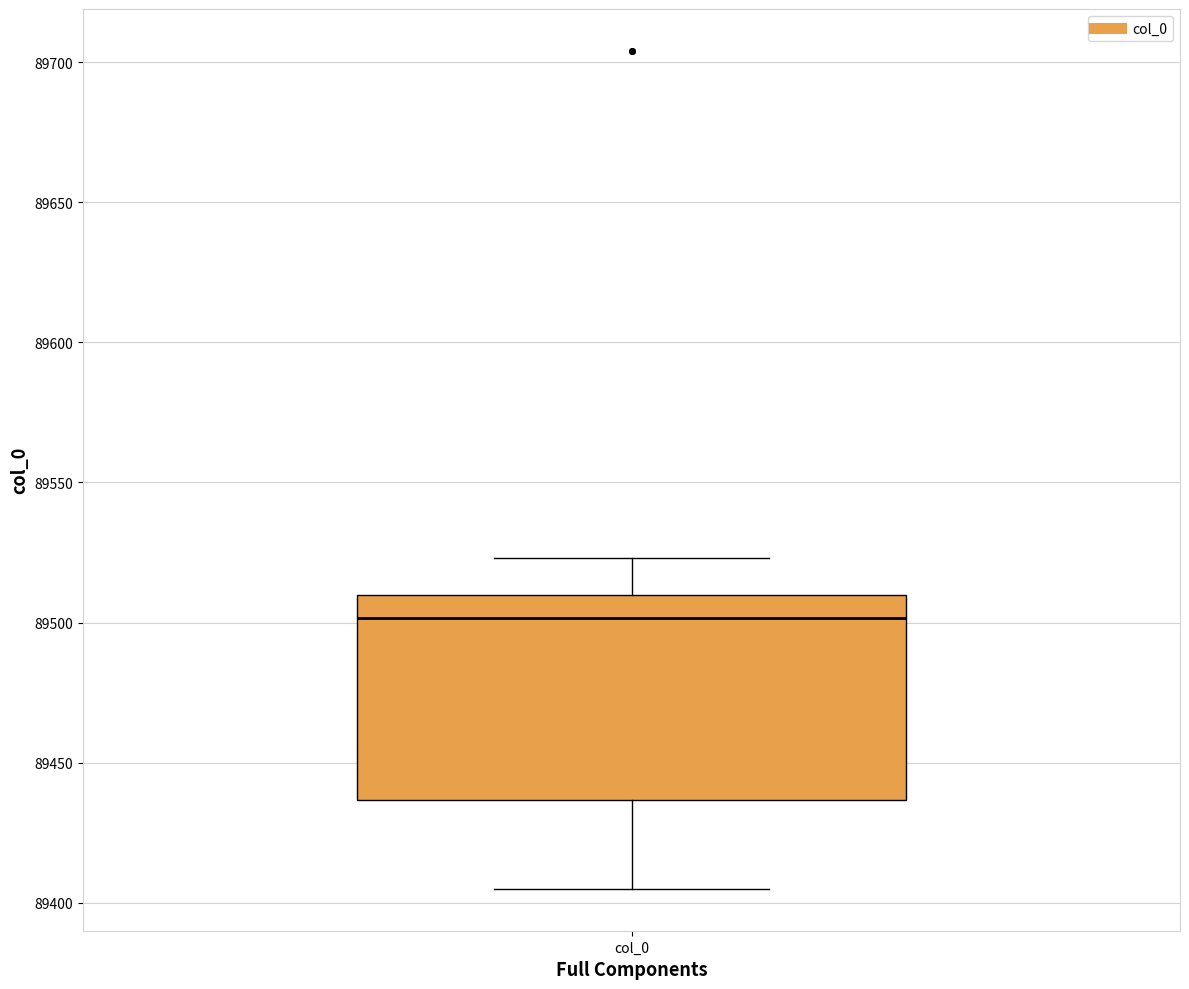

Where is the lower edge of the box for col_0 on the y-axis? The values are not printed on the chart, so give them approximately, as read against the axis.

89435